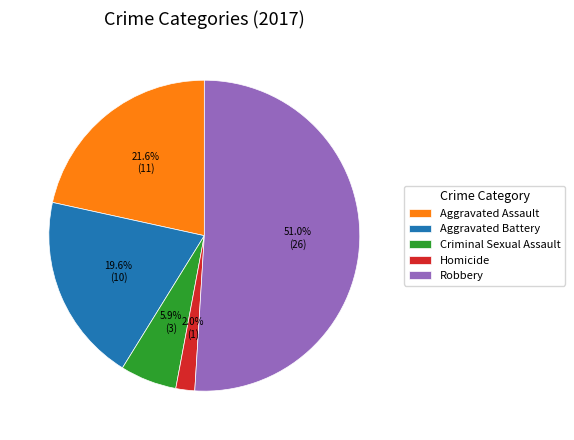

Count the number of slices in the pie.

5